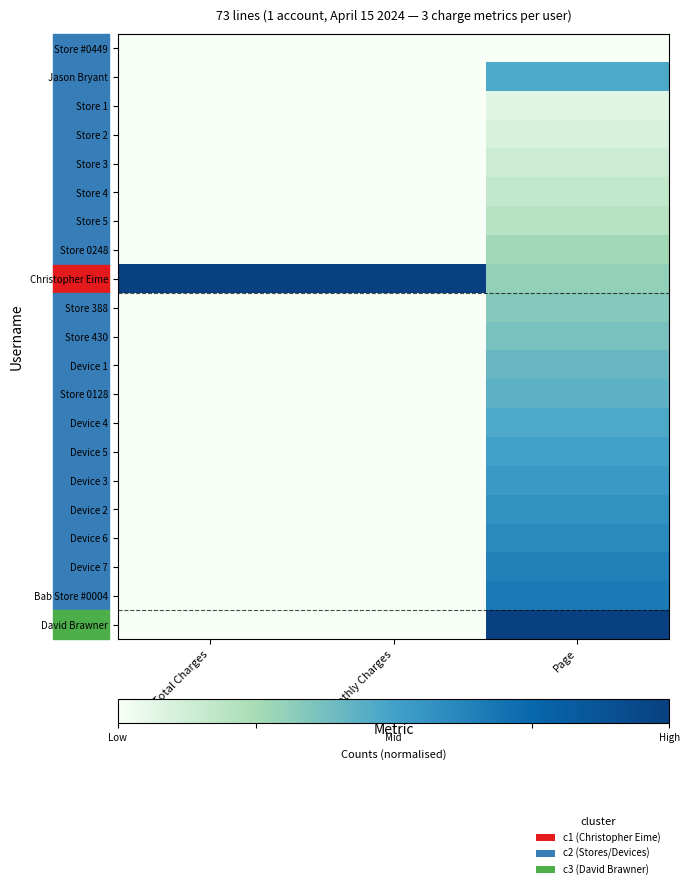

Which label corresponds to the largest value in the chart?

Total Charges